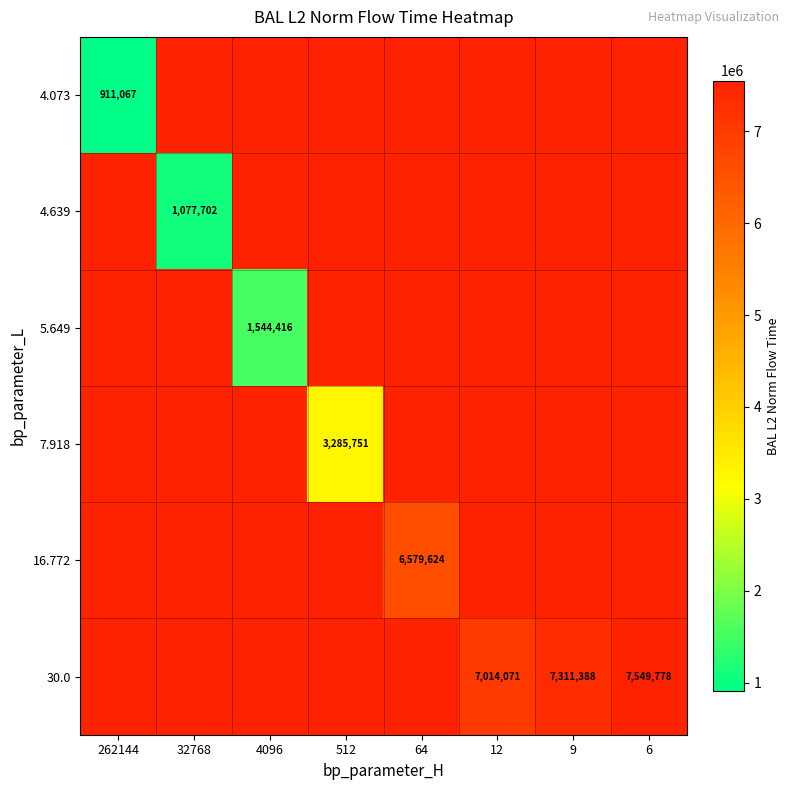

Rank the series at 6 from lowest to highest value.

4.073, 4.639, 5.649, 7.918, 16.772, 30.0